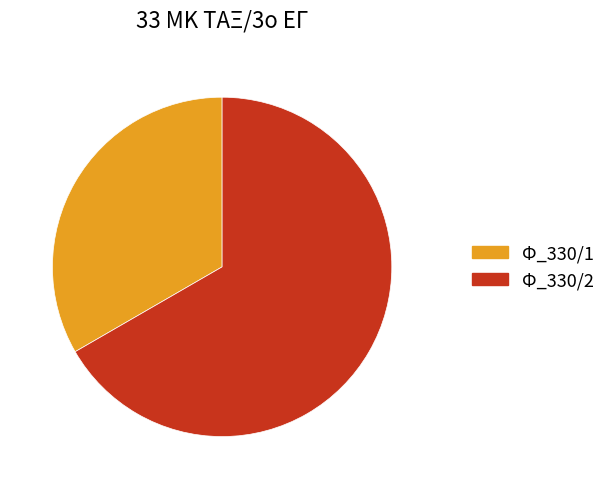

What is the smallest slice in the pie chart?

Φ_330/1